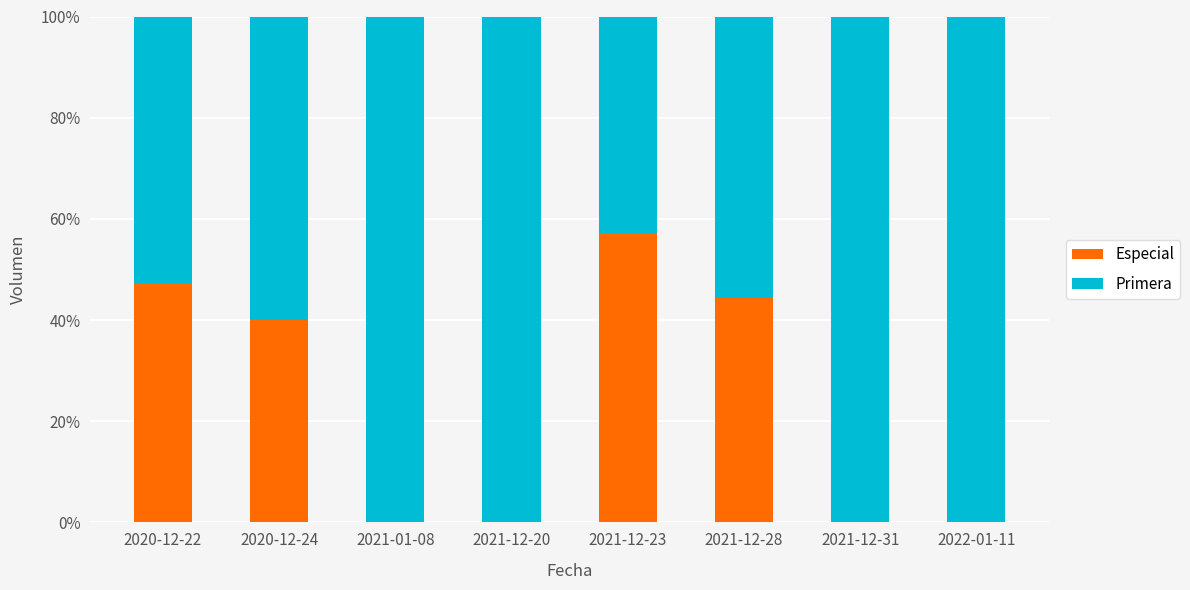

What is the sum of all Especial values?

189.0